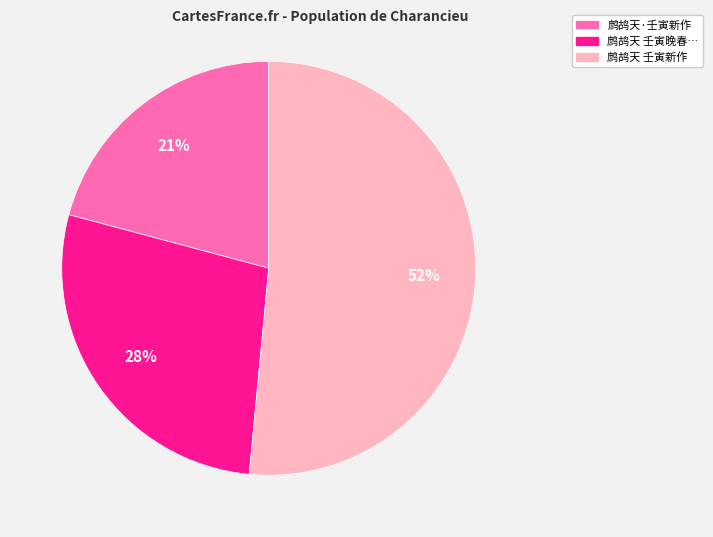

True or false: 鹧鸪天·壬寅新作 accounts for 21% of the total.

True